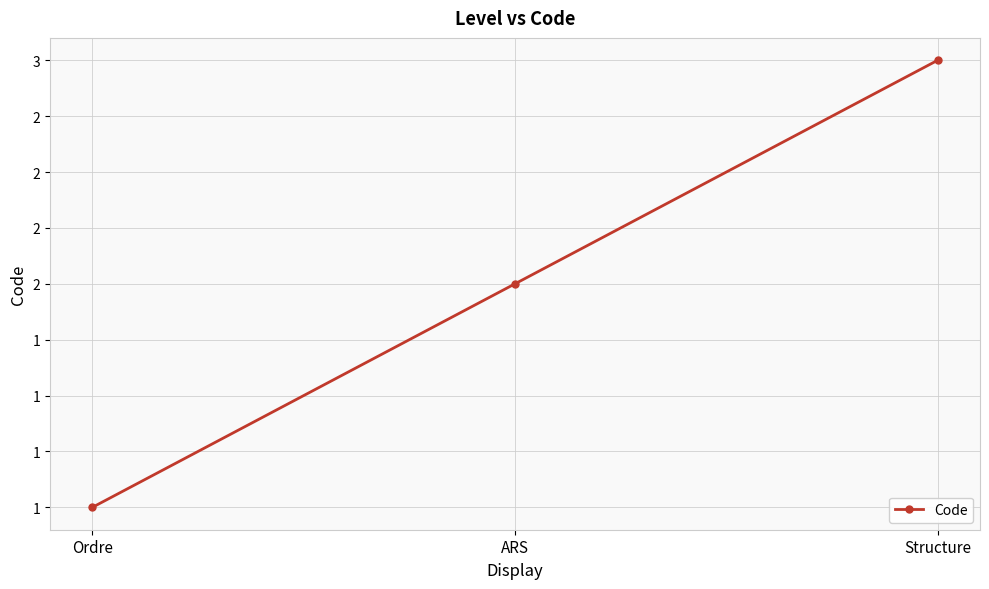

Is this an area chart (filled region under the line)?

No